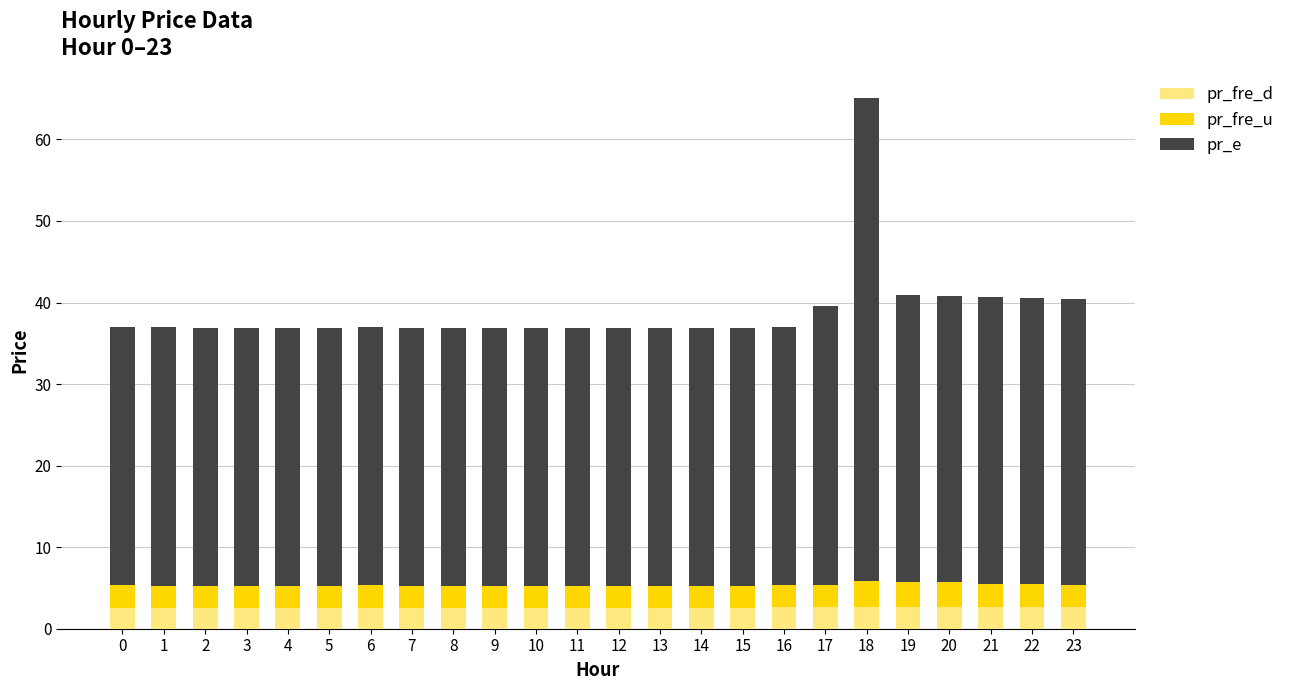

How many bars are there in total?

24